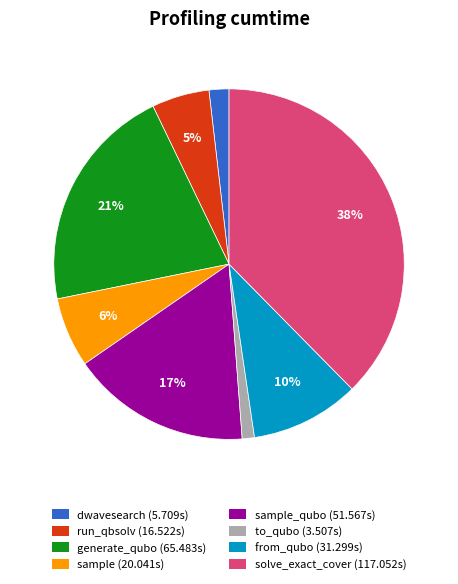

How many slices are in this pie chart?

8